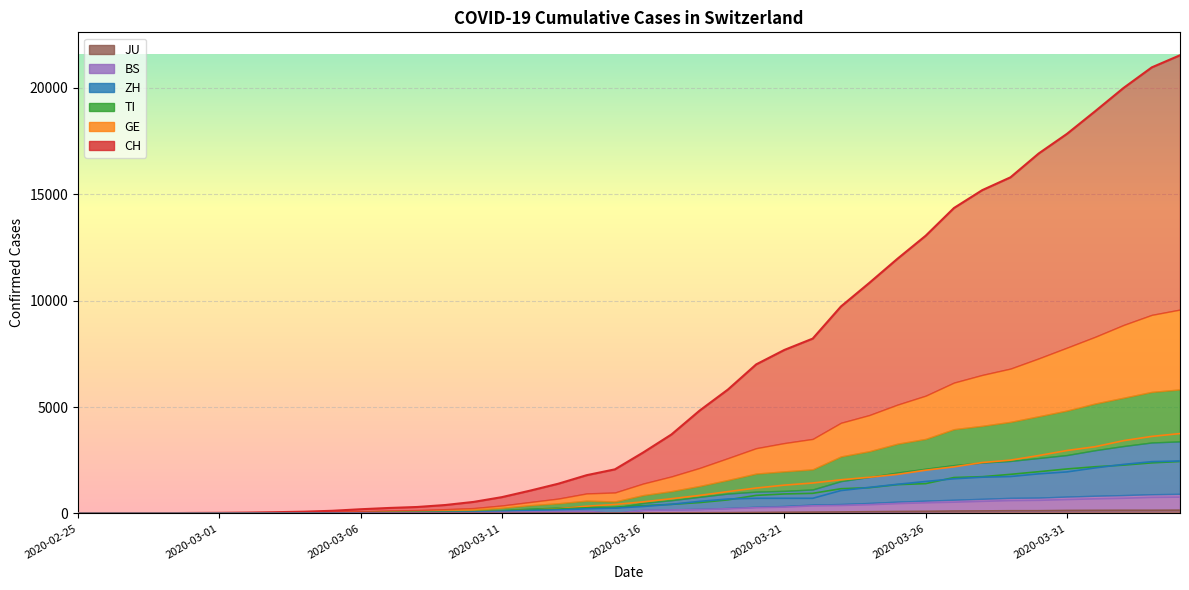

Reading right to left, extract all data points from this chart.

CH: 21536	20965	19997	18908	17842	16920	15798	15195	14356	13054	11970	10831	9727	8217	7686	7005	5823	4836	3710	2864	2072	1798	1398	1072	766	542	396	303	257	197	125	83	59	40	29	23	13	6	2	0
GE: 3754	3621	3420	3137	2958	2721	2505	2393	2190	2033	1837	1699	1582	1430	1331	1194	1027	848	692	544	423	340	222	150	109	76	56	40	38	25	17	14	13	10	9	8	4	1	1	0
TI: 2442	2377	2271	2195	2091	1962	1837	1727	1688	1401	1354	1209	1162	945	916	849	638	511	426	368	293	265	206	163	108	75	61	49	41	28	25	13	8	4	2	2	1	1	1	0
ZH: 2466	2433	2305	2141	1952	1861	1735	1703	1629	1502	1370	1223	1075	711	711	711	679	568	429	326	250	218	163	140	101	62	49	40	34	29	23	15	13	10	7	6	2	2	0	0
BS: 767	754	714	687	653	617	605	569	530	501	462	410	374	356	297	270	220	181	164	143	0	100	92	73	49	33	28	24	21	15	8	3	3	1	1	1	1	1	0	0
JU: 154	149	149	145	140	128	127	119	114	100	92	82	69	61	54	44	36	32	29	25	19	18	17	12	7	7	7	5	5	4	4	2	2	1	1	1	1	1	0	0